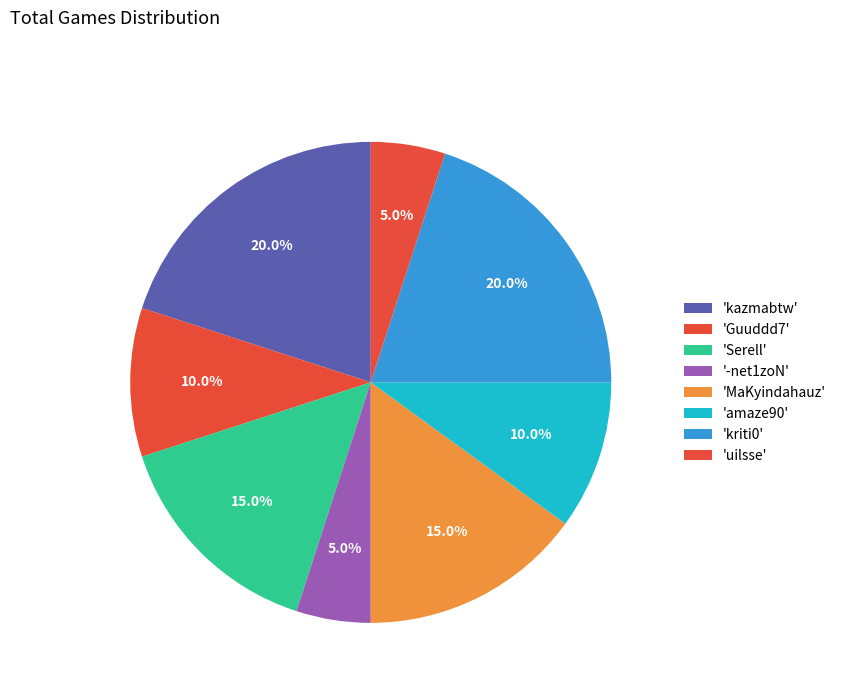

How many segments does this pie chart have?

8